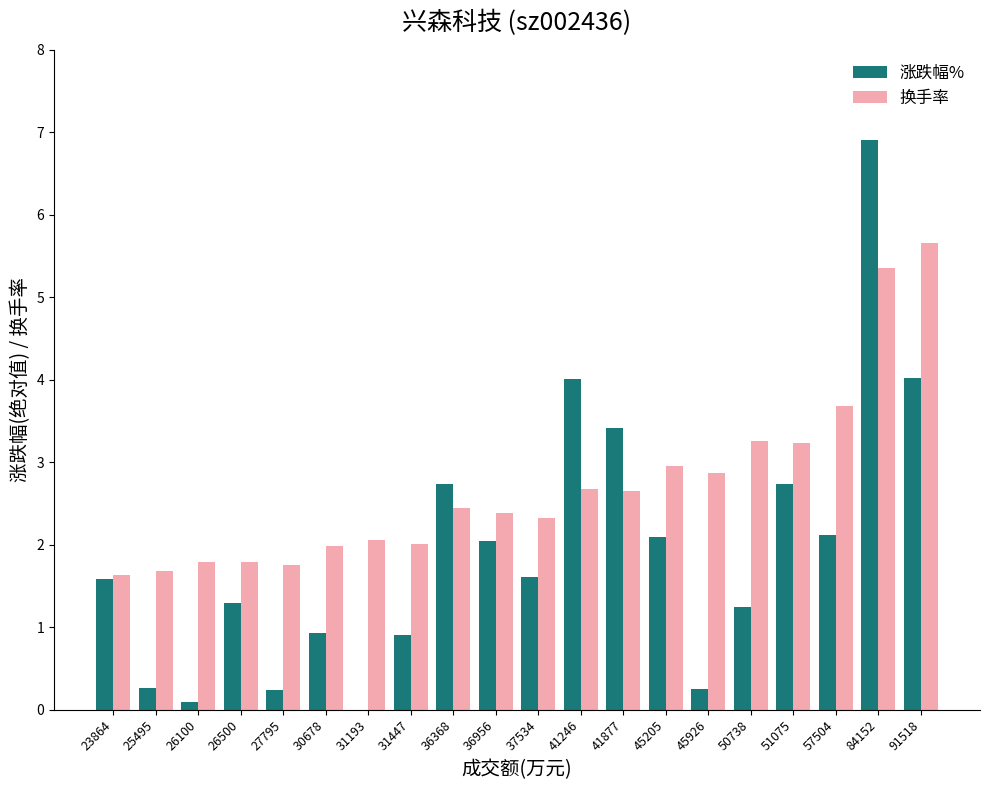

At which label does 换手率 reach its peak?

91518